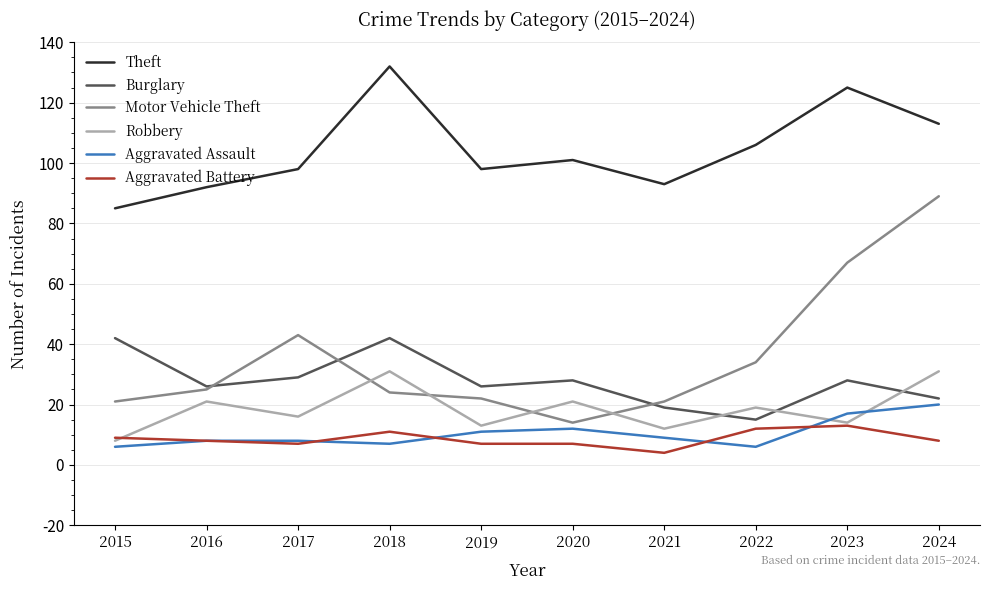

Is this an area chart (filled region under the line)?

No